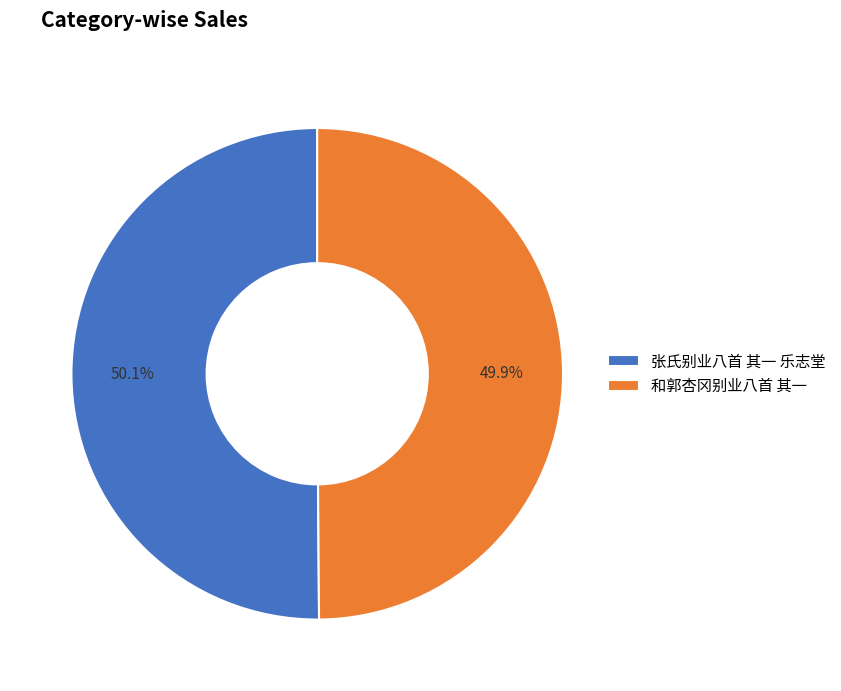

What is the ratio of the value at 张氏别业八首 其一 乐志堂 to the value at 和郭杏冈别业八首 其一?

1.0